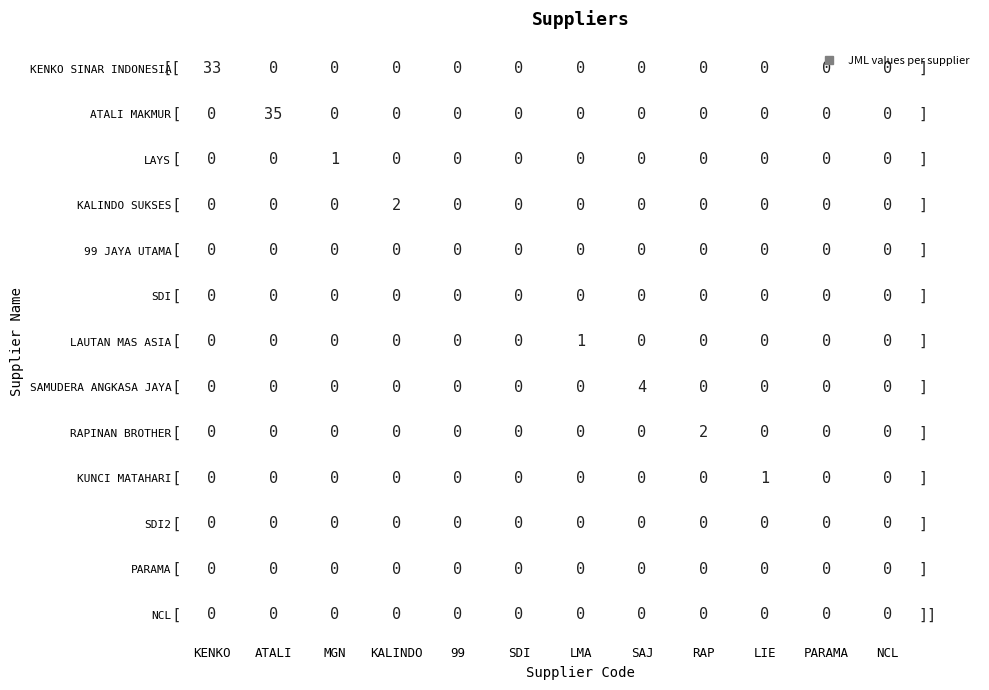

List the labels in order of KALINDO value, largest first.

3, 0, 1, 2, 4, 5, 6, 7, 8, 9, 10, 11